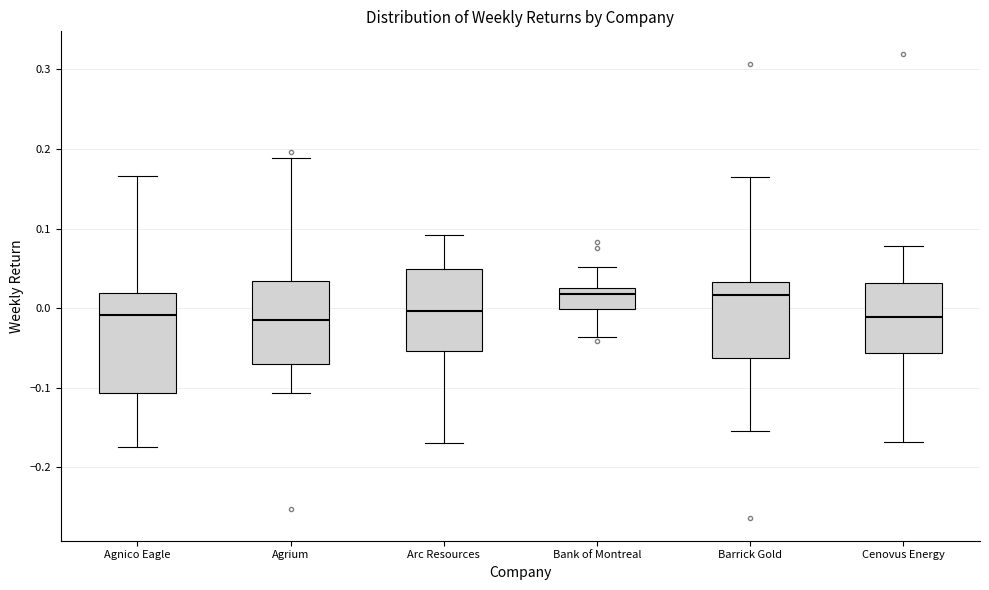

Reading left to right, transcribe this box plot: for each box, give where its median line is, the range the box spans, and where its two whiskers end, as read against the y-axis. The values are not printed on the chart, so give them approximately, as read against the axis.

Agnico Eagle: median -0.01, box -0.11 to 0.02, whiskers -0.17 to 0.17
Agrium: median -0.01, box -0.07 to 0.03, whiskers -0.11 to 0.19
Arc Resources: median 0.00, box -0.05 to 0.05, whiskers -0.17 to 0.09
Bank of Montreal: median 0.02 (just below the box's upper edge), box 0.00 to 0.02, whiskers -0.04 to 0.05
Barrick Gold: median 0.02, box -0.06 to 0.03, whiskers -0.15 to 0.16
Cenovus Energy: median -0.01, box -0.06 to 0.03, whiskers -0.17 to 0.08